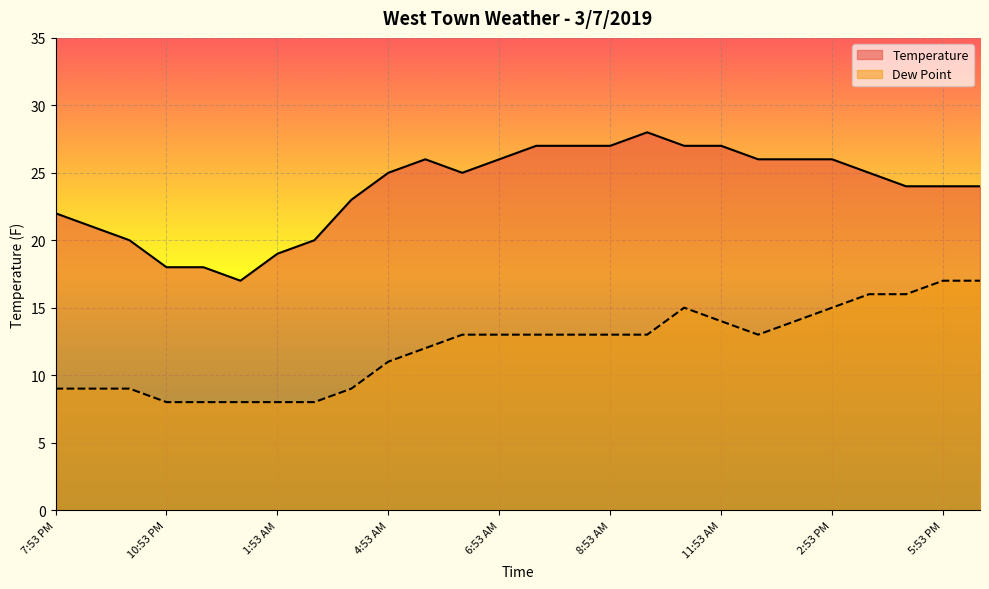

True or false: Temperature and Dew Point cross at least once.

False